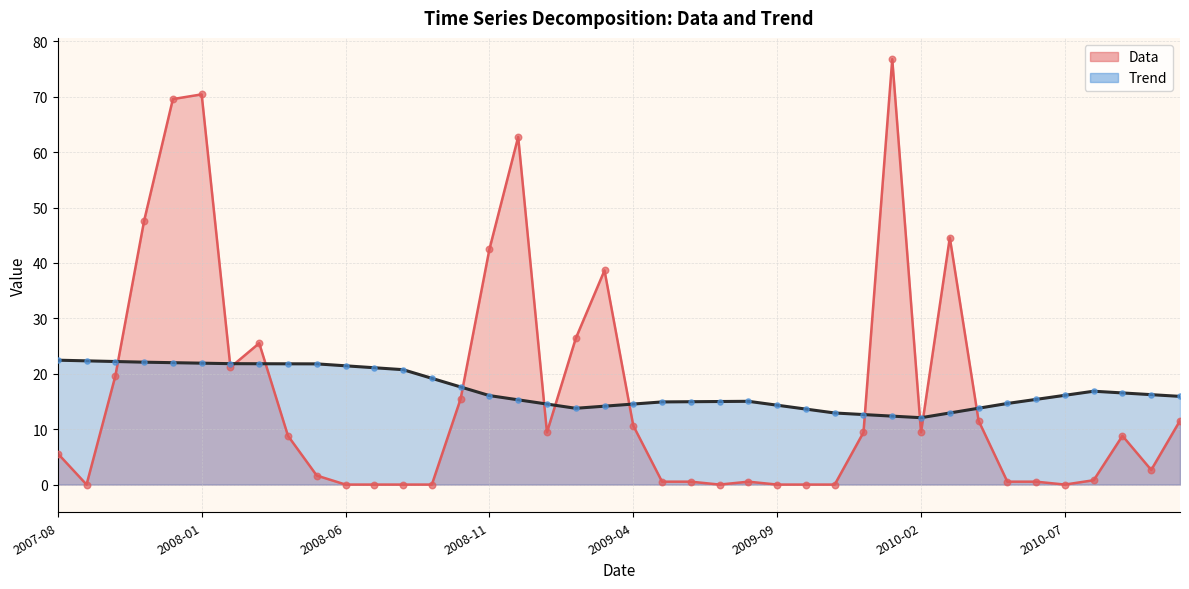

Which series contains the lowest Y value?

Data